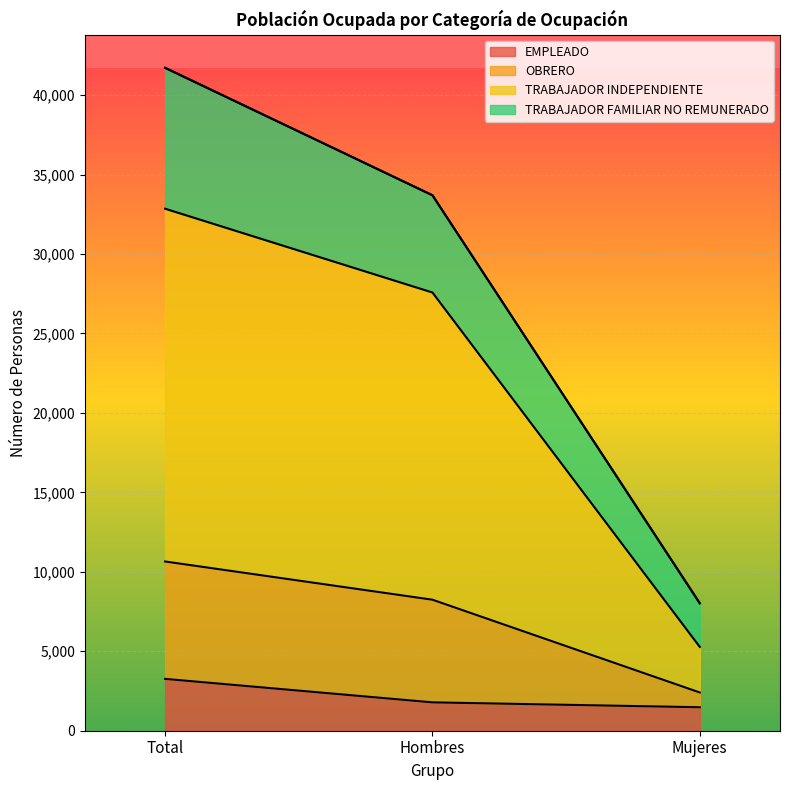

What value does the EMPLEADO series have at Hombres?

1785